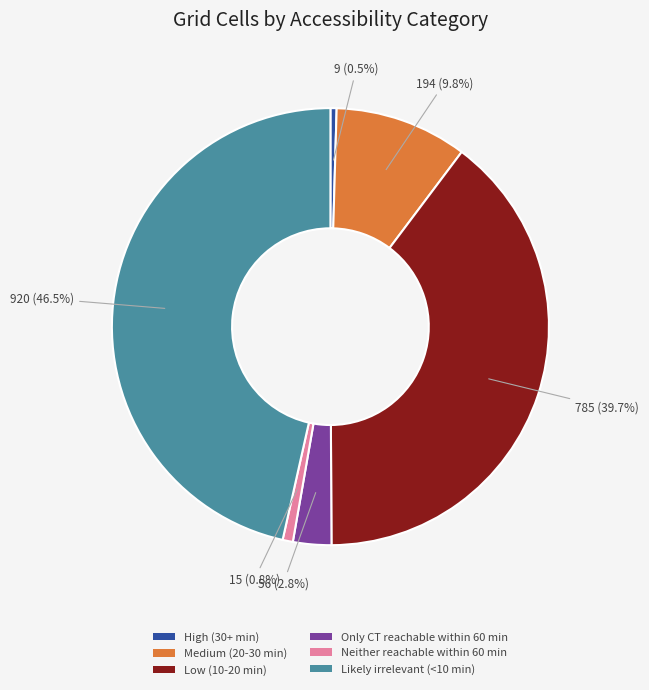

Is there a majority slice in this chart?

No